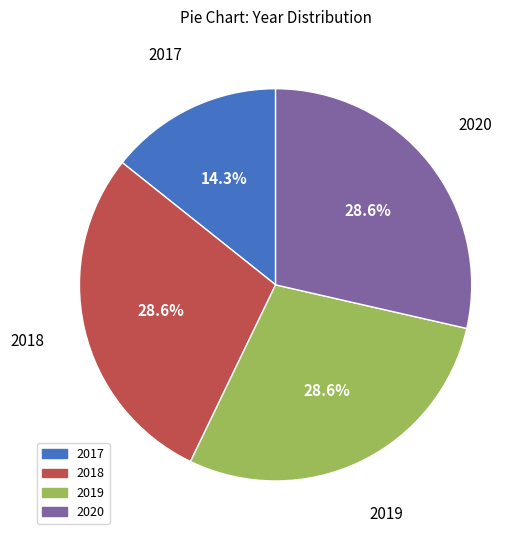

Is it true that 2017 is 4% of the pie?

False